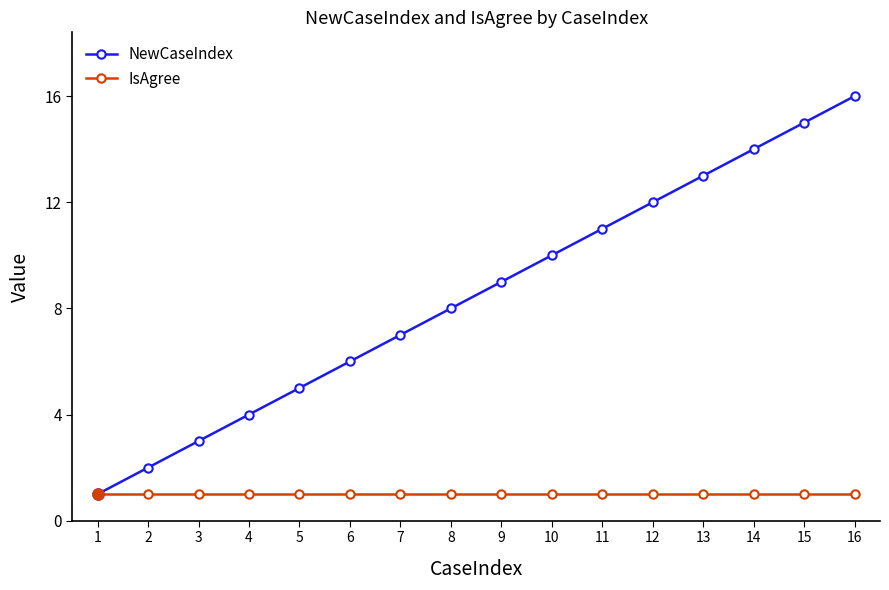

What is the sum of all NewCaseIndex values?

136